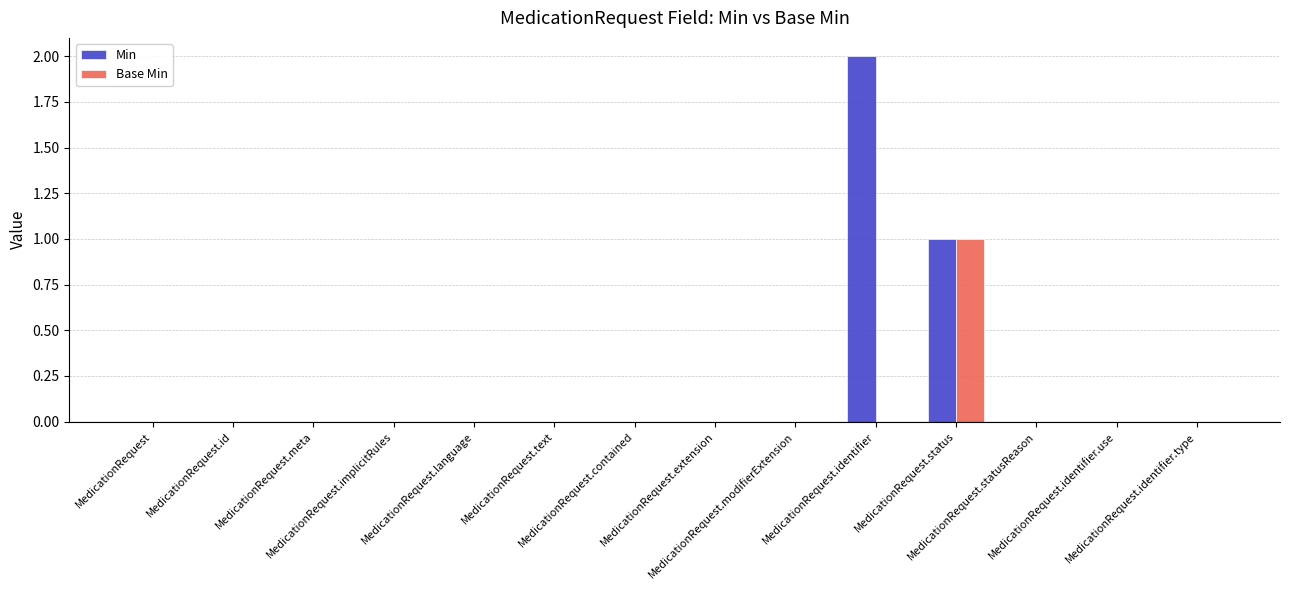

Read the Base Min value at MedicationRequest.status.

1